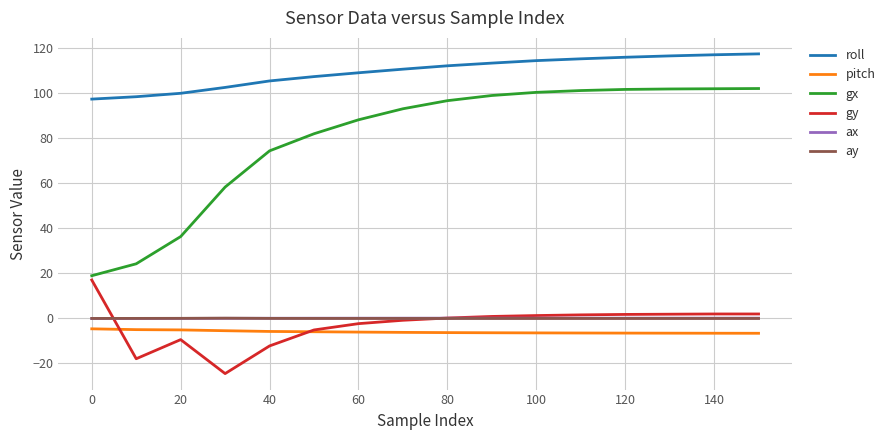

Which series has the largest range (max minus min)?

gx